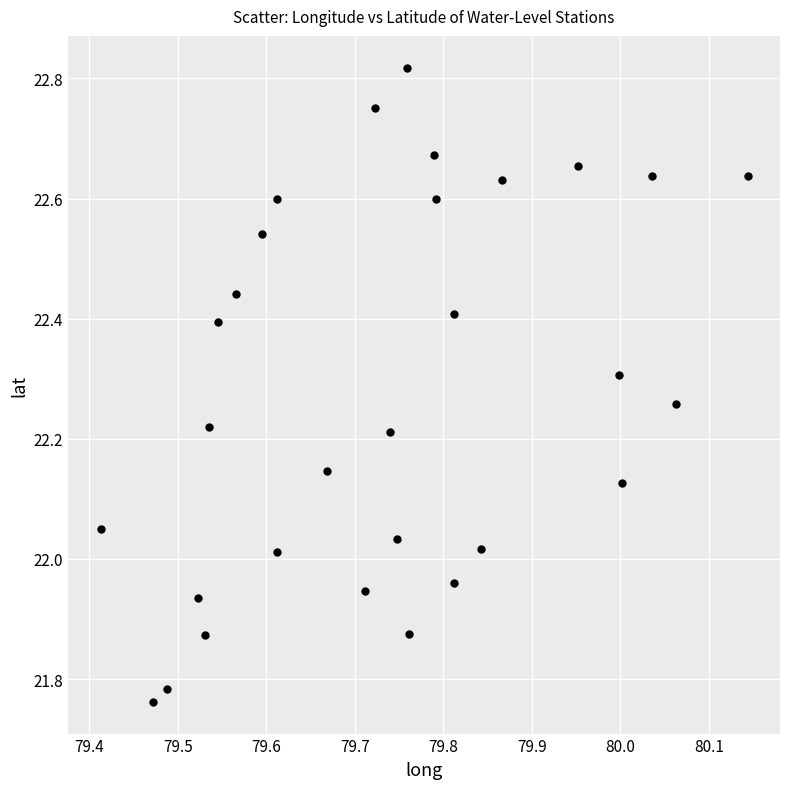

What is the range of Y values (max minus min)?

1.1